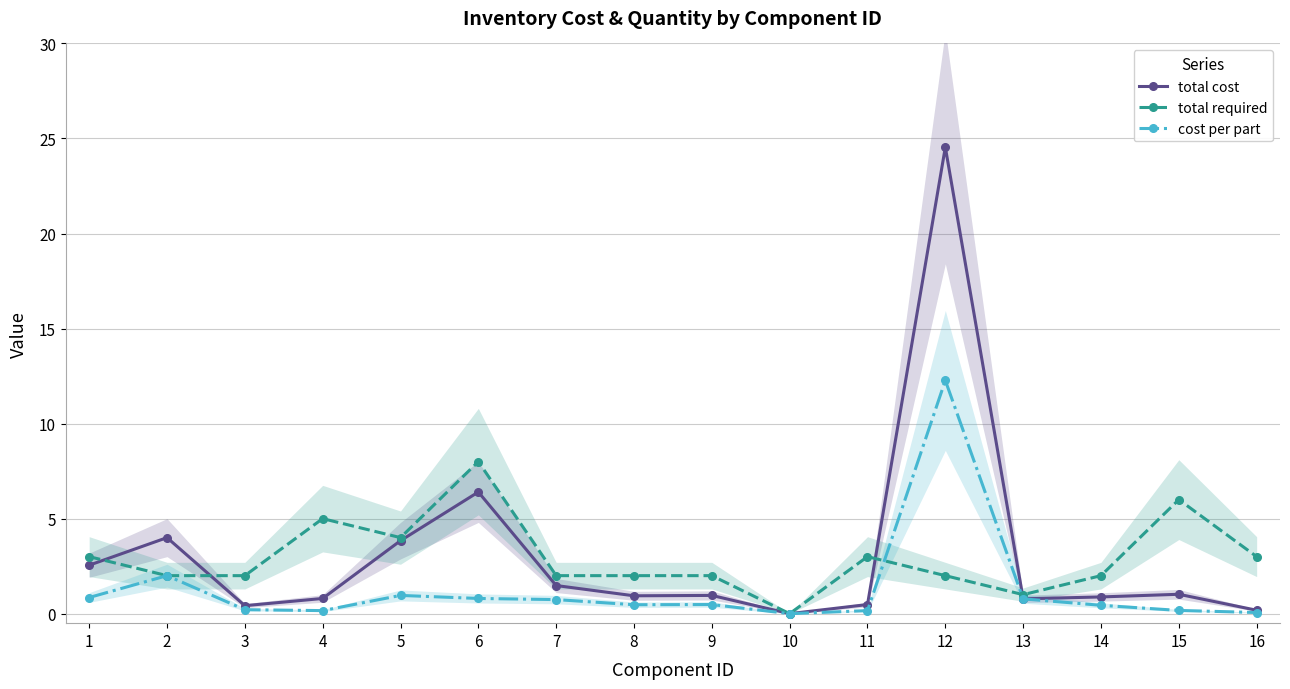

Where is the first local maximum for total required?

4